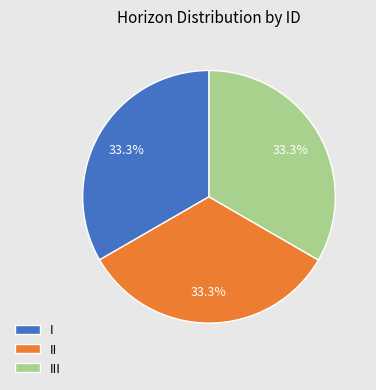

The I slice represents 33% of the pie. True or false?

True